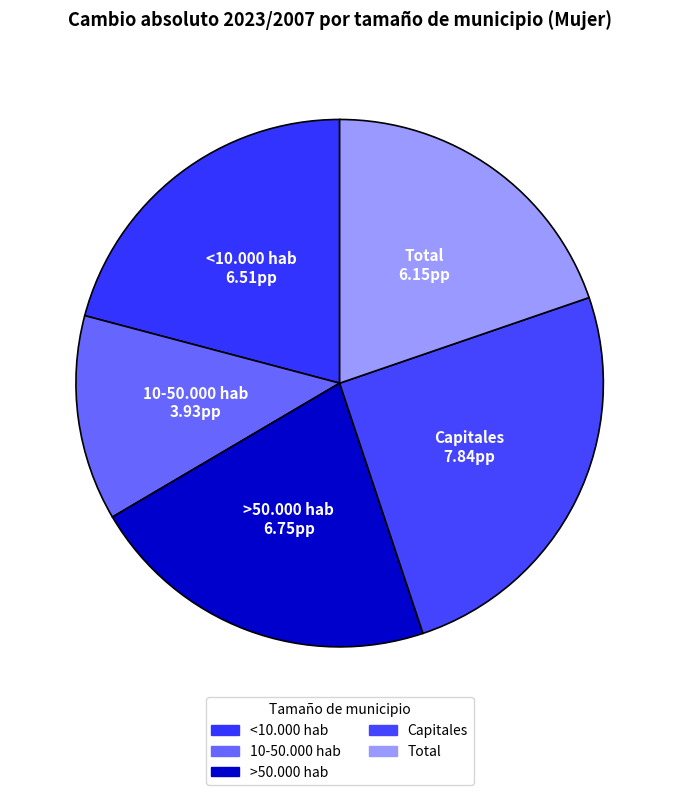

What is the smallest slice in the pie chart?

10-50.000 hab